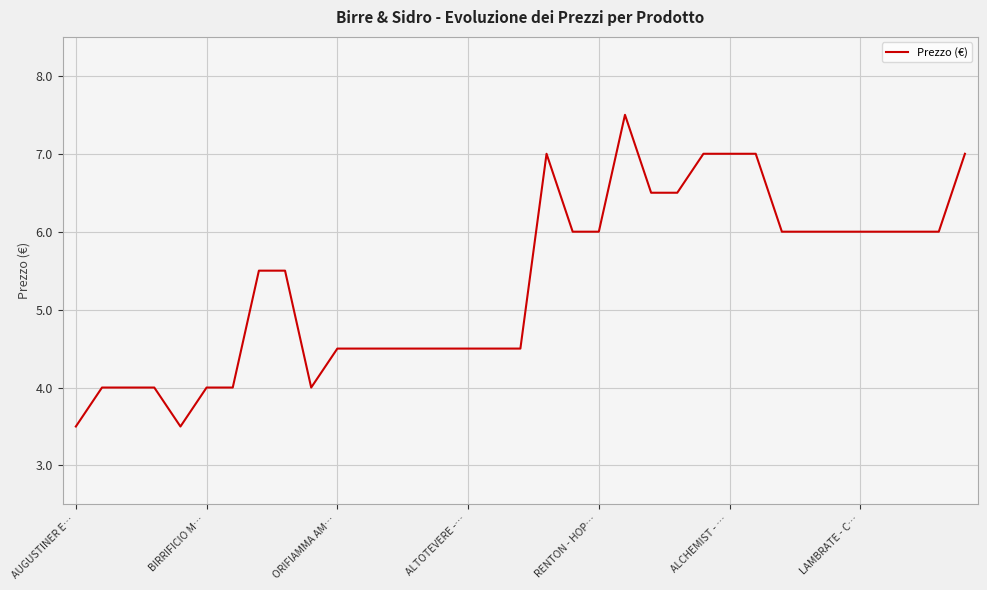

What is the minimum value shown in the chart?

3.5